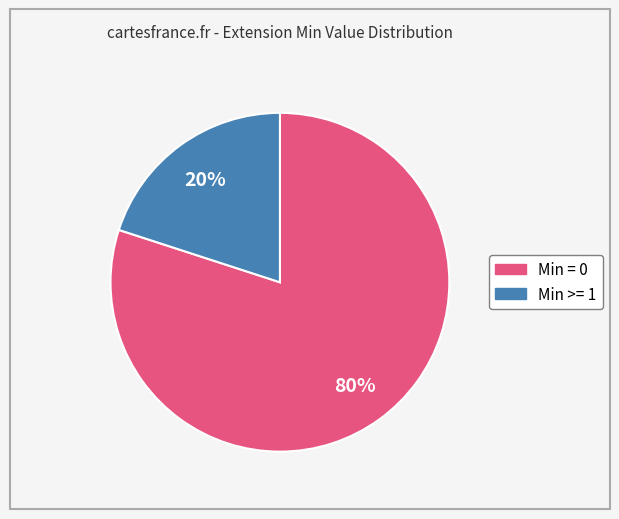

How many slices are in this pie chart?

2